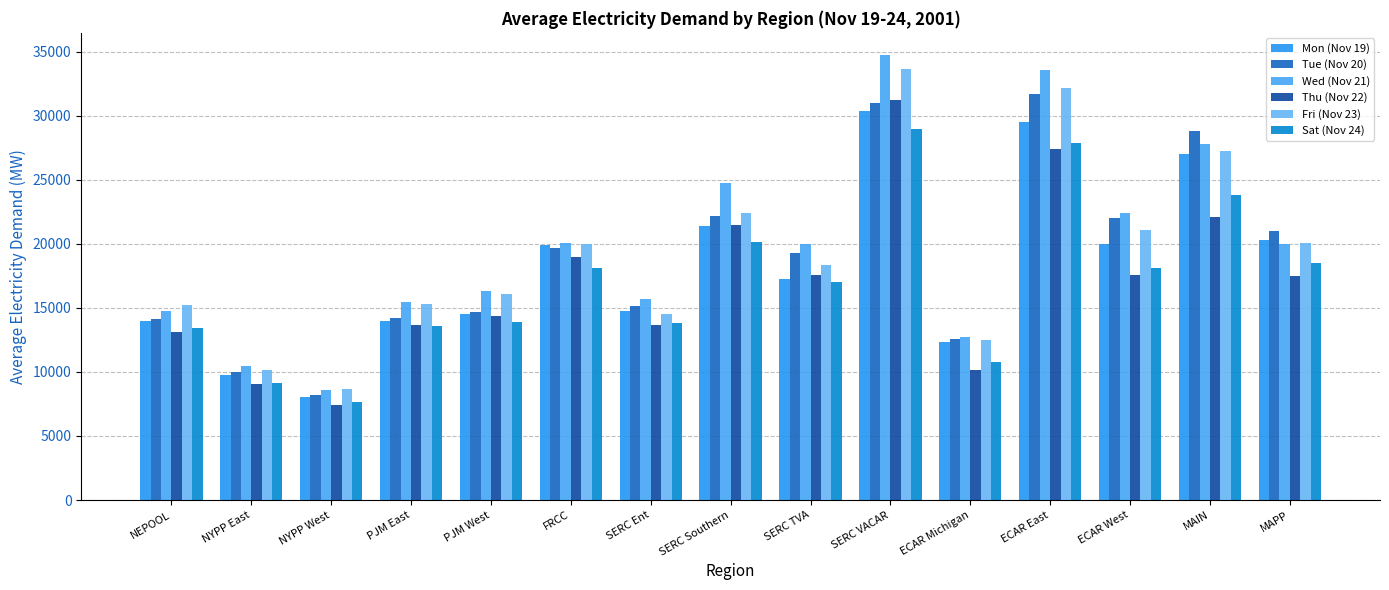

At which label is Wed (Nov 21) closest to 21659?

ECAR West